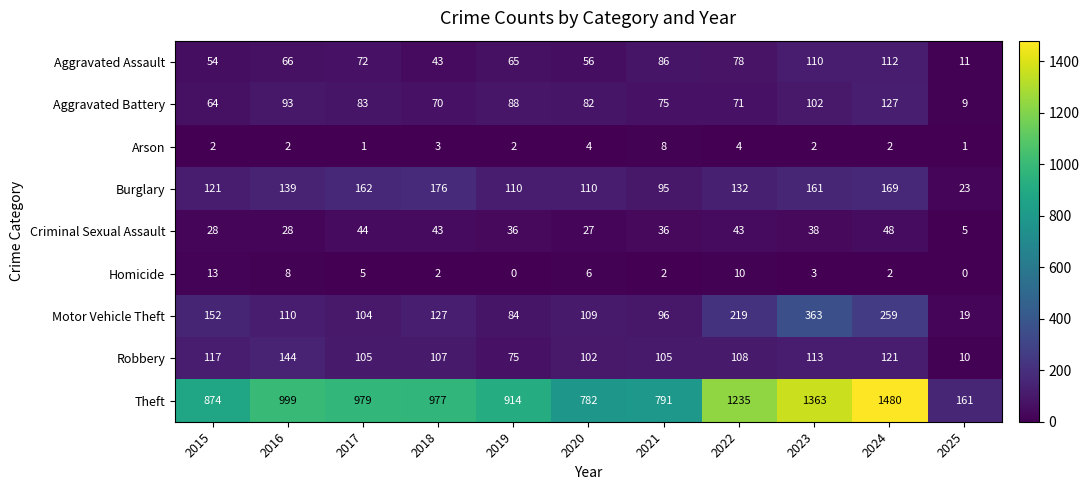

Which series has the largest range (max minus min)?

Theft